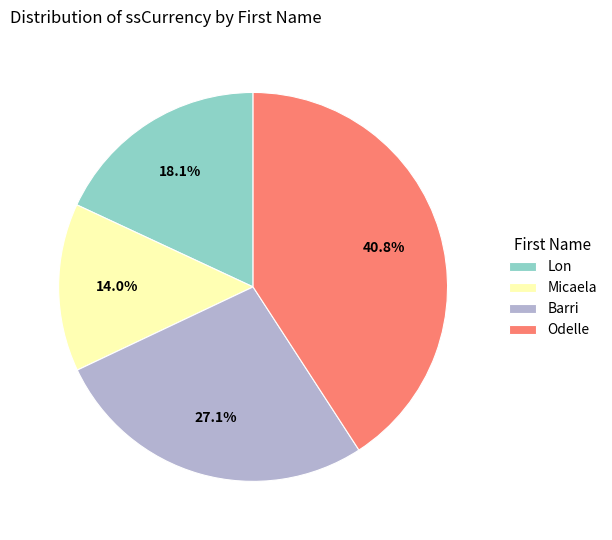

Do Odelle and Micaela together represent more than half of the pie?

Yes